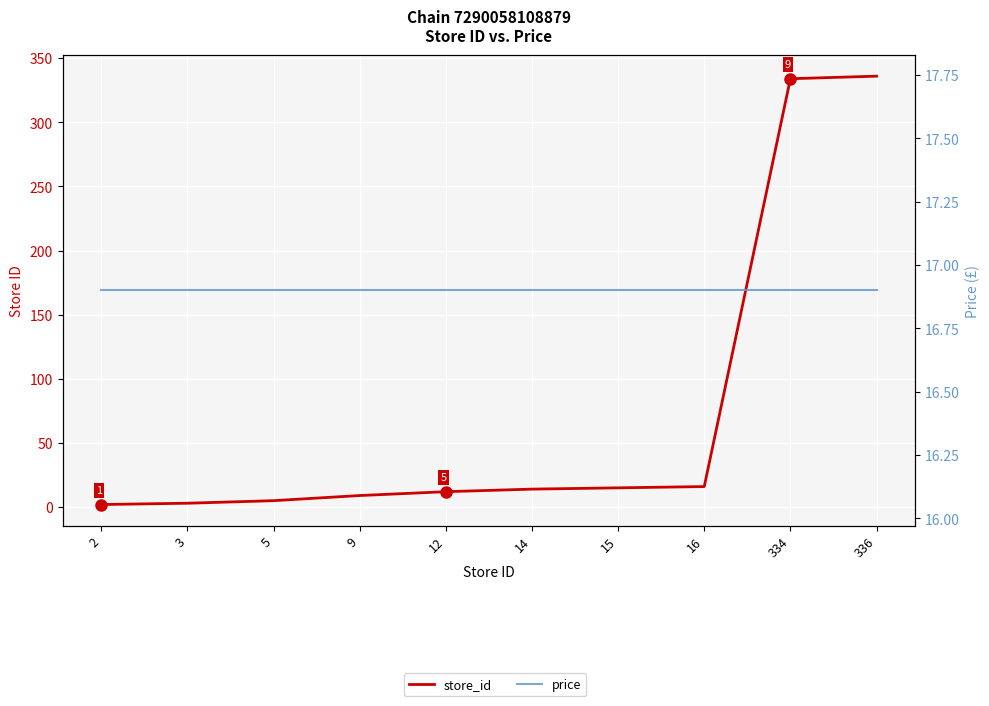

Which series has the widest spread of values?

store_id